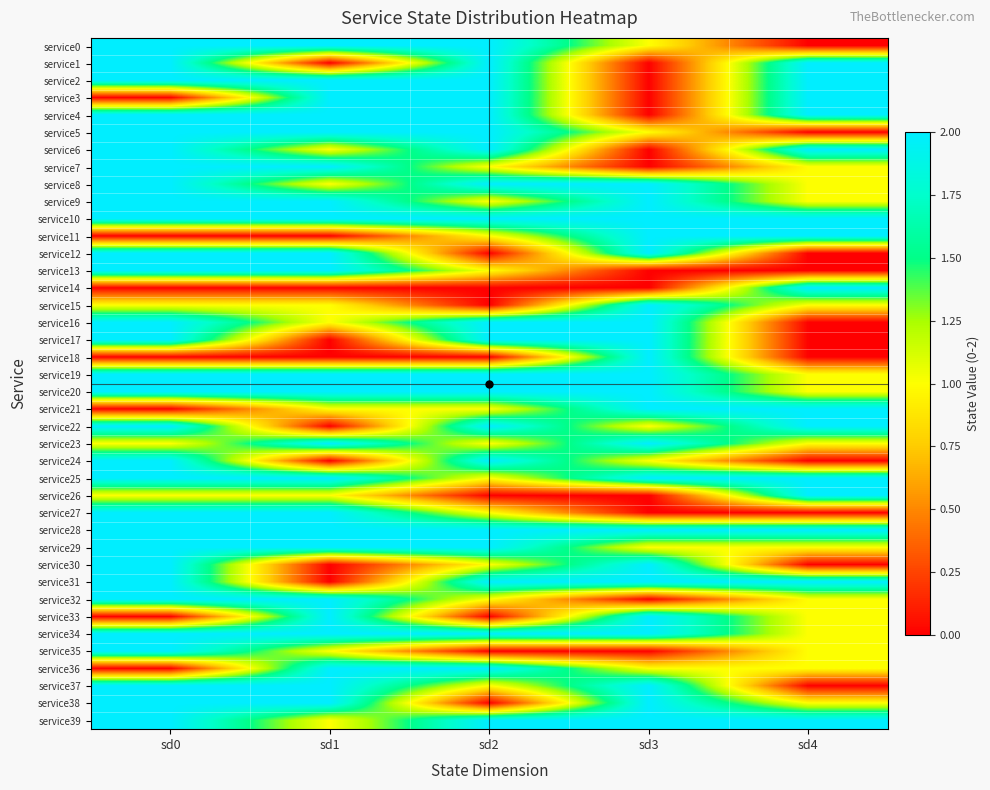

Count the number of data series in this chart.

40